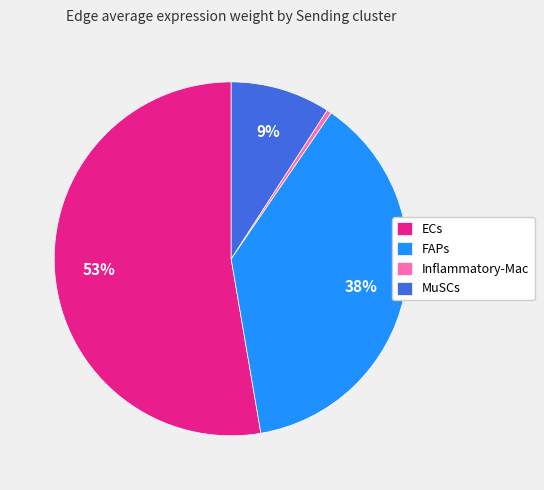

What is the smallest slice in the pie chart?

Inflammatory-Mac